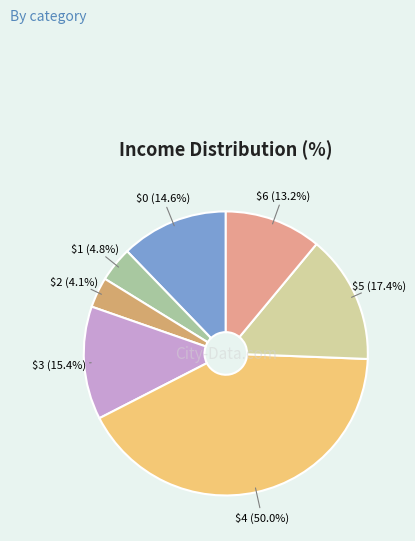

How many segments does this pie chart have?

7